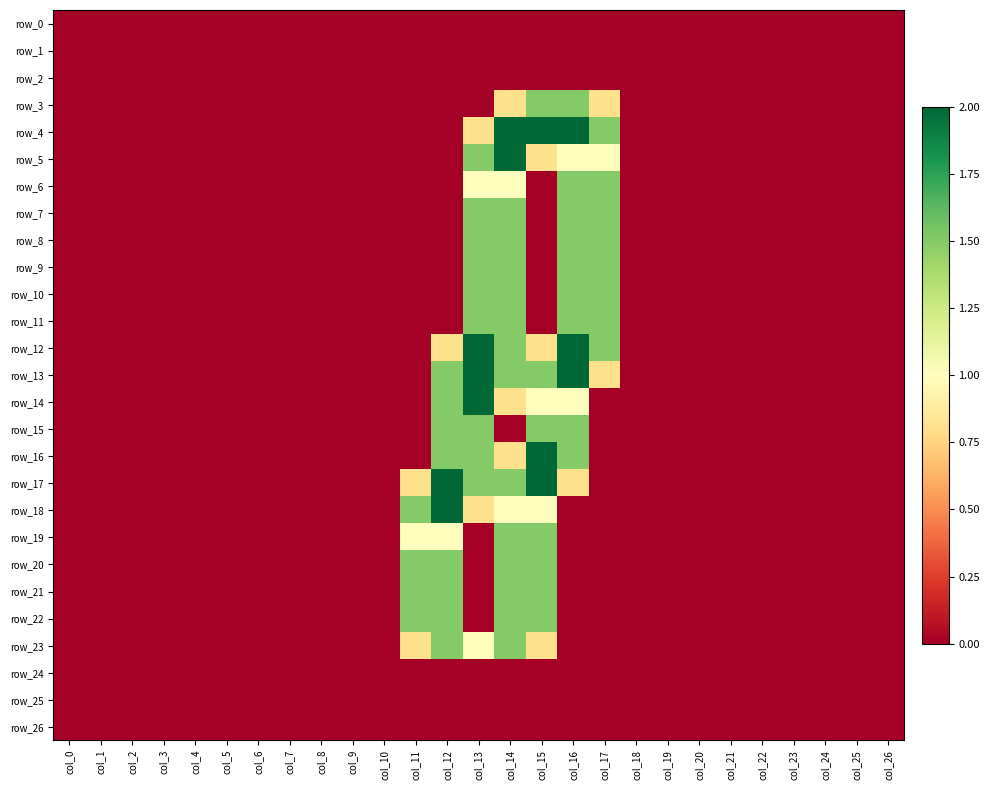

Reading left to right, what are all the values shown in this chart?

row_0: col_0=0.0	col_1=0.0	col_2=0.0	col_3=0.0	col_4=0.0	col_5=0.0	col_6=0.0	col_7=0.0	col_8=0.0	col_9=0.0	col_10=0.0	col_11=0.0	col_12=0.0	col_13=0.0	col_14=0.0	col_15=0.0	col_16=0.0	col_17=0.0	col_18=0.0	col_19=0.0	col_20=0.0	col_21=0.0	col_22=0.0	col_23=0.0	col_24=0.0	col_25=0.0	col_26=0.0
row_1: col_0=0.0	col_1=0.0	col_2=0.0	col_3=0.0	col_4=0.0	col_5=0.0	col_6=0.0	col_7=0.0	col_8=0.0	col_9=0.0	col_10=0.0	col_11=0.0	col_12=0.0	col_13=0.0	col_14=0.0	col_15=0.0	col_16=0.0	col_17=0.0	col_18=0.0	col_19=0.0	col_20=0.0	col_21=0.0	col_22=0.0	col_23=0.0	col_24=0.0	col_25=0.0	col_26=0.0
row_2: col_0=0.0	col_1=0.0	col_2=0.0	col_3=0.0	col_4=0.0	col_5=0.0	col_6=0.0	col_7=0.0	col_8=0.0	col_9=0.0	col_10=0.0	col_11=0.0	col_12=0.0	col_13=0.0	col_14=0.0	col_15=0.0	col_16=0.0	col_17=0.0	col_18=0.0	col_19=0.0	col_20=0.0	col_21=0.0	col_22=0.0	col_23=0.0	col_24=0.0	col_25=0.0	col_26=0.0
row_3: col_0=0.0	col_1=0.0	col_2=0.0	col_3=0.0	col_4=0.0	col_5=0.0	col_6=0.0	col_7=0.0	col_8=0.0	col_9=0.0	col_10=0.0	col_11=0.0	col_12=0.0	col_13=0.0	col_14=0.8	col_15=1.5	col_16=1.5	col_17=0.8	col_18=0.0	col_19=0.0	col_20=0.0	col_21=0.0	col_22=0.0	col_23=0.0	col_24=0.0	col_25=0.0	col_26=0.0
row_4: col_0=0.0	col_1=0.0	col_2=0.0	col_3=0.0	col_4=0.0	col_5=0.0	col_6=0.0	col_7=0.0	col_8=0.0	col_9=0.0	col_10=0.0	col_11=0.0	col_12=0.0	col_13=0.8	col_14=2.0	col_15=2.0	col_16=2.0	col_17=1.5	col_18=0.0	col_19=0.0	col_20=0.0	col_21=0.0	col_22=0.0	col_23=0.0	col_24=0.0	col_25=0.0	col_26=0.0
row_5: col_0=0.0	col_1=0.0	col_2=0.0	col_3=0.0	col_4=0.0	col_5=0.0	col_6=0.0	col_7=0.0	col_8=0.0	col_9=0.0	col_10=0.0	col_11=0.0	col_12=0.0	col_13=1.5	col_14=2.0	col_15=0.8	col_16=1.0	col_17=1.0	col_18=0.0	col_19=0.0	col_20=0.0	col_21=0.0	col_22=0.0	col_23=0.0	col_24=0.0	col_25=0.0	col_26=0.0
row_6: col_0=0.0	col_1=0.0	col_2=0.0	col_3=0.0	col_4=0.0	col_5=0.0	col_6=0.0	col_7=0.0	col_8=0.0	col_9=0.0	col_10=0.0	col_11=0.0	col_12=0.0	col_13=1.0	col_14=1.0	col_15=0.0	col_16=1.5	col_17=1.5	col_18=0.0	col_19=0.0	col_20=0.0	col_21=0.0	col_22=0.0	col_23=0.0	col_24=0.0	col_25=0.0	col_26=0.0
row_7: col_0=0.0	col_1=0.0	col_2=0.0	col_3=0.0	col_4=0.0	col_5=0.0	col_6=0.0	col_7=0.0	col_8=0.0	col_9=0.0	col_10=0.0	col_11=0.0	col_12=0.0	col_13=1.5	col_14=1.5	col_15=0.0	col_16=1.5	col_17=1.5	col_18=0.0	col_19=0.0	col_20=0.0	col_21=0.0	col_22=0.0	col_23=0.0	col_24=0.0	col_25=0.0	col_26=0.0
row_8: col_0=0.0	col_1=0.0	col_2=0.0	col_3=0.0	col_4=0.0	col_5=0.0	col_6=0.0	col_7=0.0	col_8=0.0	col_9=0.0	col_10=0.0	col_11=0.0	col_12=0.0	col_13=1.5	col_14=1.5	col_15=0.0	col_16=1.5	col_17=1.5	col_18=0.0	col_19=0.0	col_20=0.0	col_21=0.0	col_22=0.0	col_23=0.0	col_24=0.0	col_25=0.0	col_26=0.0
row_9: col_0=0.0	col_1=0.0	col_2=0.0	col_3=0.0	col_4=0.0	col_5=0.0	col_6=0.0	col_7=0.0	col_8=0.0	col_9=0.0	col_10=0.0	col_11=0.0	col_12=0.0	col_13=1.5	col_14=1.5	col_15=0.0	col_16=1.5	col_17=1.5	col_18=0.0	col_19=0.0	col_20=0.0	col_21=0.0	col_22=0.0	col_23=0.0	col_24=0.0	col_25=0.0	col_26=0.0
row_10: col_0=0.0	col_1=0.0	col_2=0.0	col_3=0.0	col_4=0.0	col_5=0.0	col_6=0.0	col_7=0.0	col_8=0.0	col_9=0.0	col_10=0.0	col_11=0.0	col_12=0.0	col_13=1.5	col_14=1.5	col_15=0.0	col_16=1.5	col_17=1.5	col_18=0.0	col_19=0.0	col_20=0.0	col_21=0.0	col_22=0.0	col_23=0.0	col_24=0.0	col_25=0.0	col_26=0.0
row_11: col_0=0.0	col_1=0.0	col_2=0.0	col_3=0.0	col_4=0.0	col_5=0.0	col_6=0.0	col_7=0.0	col_8=0.0	col_9=0.0	col_10=0.0	col_11=0.0	col_12=0.0	col_13=1.5	col_14=1.5	col_15=0.0	col_16=1.5	col_17=1.5	col_18=0.0	col_19=0.0	col_20=0.0	col_21=0.0	col_22=0.0	col_23=0.0	col_24=0.0	col_25=0.0	col_26=0.0
row_12: col_0=0.0	col_1=0.0	col_2=0.0	col_3=0.0	col_4=0.0	col_5=0.0	col_6=0.0	col_7=0.0	col_8=0.0	col_9=0.0	col_10=0.0	col_11=0.0	col_12=0.8	col_13=2.0	col_14=1.5	col_15=0.8	col_16=2.0	col_17=1.5	col_18=0.0	col_19=0.0	col_20=0.0	col_21=0.0	col_22=0.0	col_23=0.0	col_24=0.0	col_25=0.0	col_26=0.0
row_13: col_0=0.0	col_1=0.0	col_2=0.0	col_3=0.0	col_4=0.0	col_5=0.0	col_6=0.0	col_7=0.0	col_8=0.0	col_9=0.0	col_10=0.0	col_11=0.0	col_12=1.5	col_13=2.0	col_14=1.5	col_15=1.5	col_16=2.0	col_17=0.8	col_18=0.0	col_19=0.0	col_20=0.0	col_21=0.0	col_22=0.0	col_23=0.0	col_24=0.0	col_25=0.0	col_26=0.0
row_14: col_0=0.0	col_1=0.0	col_2=0.0	col_3=0.0	col_4=0.0	col_5=0.0	col_6=0.0	col_7=0.0	col_8=0.0	col_9=0.0	col_10=0.0	col_11=0.0	col_12=1.5	col_13=2.0	col_14=0.8	col_15=1.0	col_16=1.0	col_17=0.0	col_18=0.0	col_19=0.0	col_20=0.0	col_21=0.0	col_22=0.0	col_23=0.0	col_24=0.0	col_25=0.0	col_26=0.0
row_15: col_0=0.0	col_1=0.0	col_2=0.0	col_3=0.0	col_4=0.0	col_5=0.0	col_6=0.0	col_7=0.0	col_8=0.0	col_9=0.0	col_10=0.0	col_11=0.0	col_12=1.5	col_13=1.5	col_14=0.0	col_15=1.5	col_16=1.5	col_17=0.0	col_18=0.0	col_19=0.0	col_20=0.0	col_21=0.0	col_22=0.0	col_23=0.0	col_24=0.0	col_25=0.0	col_26=0.0
row_16: col_0=0.0	col_1=0.0	col_2=0.0	col_3=0.0	col_4=0.0	col_5=0.0	col_6=0.0	col_7=0.0	col_8=0.0	col_9=0.0	col_10=0.0	col_11=0.0	col_12=1.5	col_13=1.5	col_14=0.8	col_15=2.0	col_16=1.5	col_17=0.0	col_18=0.0	col_19=0.0	col_20=0.0	col_21=0.0	col_22=0.0	col_23=0.0	col_24=0.0	col_25=0.0	col_26=0.0
row_17: col_0=0.0	col_1=0.0	col_2=0.0	col_3=0.0	col_4=0.0	col_5=0.0	col_6=0.0	col_7=0.0	col_8=0.0	col_9=0.0	col_10=0.0	col_11=0.8	col_12=2.0	col_13=1.5	col_14=1.5	col_15=2.0	col_16=0.8	col_17=0.0	col_18=0.0	col_19=0.0	col_20=0.0	col_21=0.0	col_22=0.0	col_23=0.0	col_24=0.0	col_25=0.0	col_26=0.0
row_18: col_0=0.0	col_1=0.0	col_2=0.0	col_3=0.0	col_4=0.0	col_5=0.0	col_6=0.0	col_7=0.0	col_8=0.0	col_9=0.0	col_10=0.0	col_11=1.5	col_12=2.0	col_13=0.8	col_14=1.0	col_15=1.0	col_16=0.0	col_17=0.0	col_18=0.0	col_19=0.0	col_20=0.0	col_21=0.0	col_22=0.0	col_23=0.0	col_24=0.0	col_25=0.0	col_26=0.0
row_19: col_0=0.0	col_1=0.0	col_2=0.0	col_3=0.0	col_4=0.0	col_5=0.0	col_6=0.0	col_7=0.0	col_8=0.0	col_9=0.0	col_10=0.0	col_11=1.0	col_12=1.0	col_13=0.0	col_14=1.5	col_15=1.5	col_16=0.0	col_17=0.0	col_18=0.0	col_19=0.0	col_20=0.0	col_21=0.0	col_22=0.0	col_23=0.0	col_24=0.0	col_25=0.0	col_26=0.0
row_20: col_0=0.0	col_1=0.0	col_2=0.0	col_3=0.0	col_4=0.0	col_5=0.0	col_6=0.0	col_7=0.0	col_8=0.0	col_9=0.0	col_10=0.0	col_11=1.5	col_12=1.5	col_13=0.0	col_14=1.5	col_15=1.5	col_16=0.0	col_17=0.0	col_18=0.0	col_19=0.0	col_20=0.0	col_21=0.0	col_22=0.0	col_23=0.0	col_24=0.0	col_25=0.0	col_26=0.0
row_21: col_0=0.0	col_1=0.0	col_2=0.0	col_3=0.0	col_4=0.0	col_5=0.0	col_6=0.0	col_7=0.0	col_8=0.0	col_9=0.0	col_10=0.0	col_11=1.5	col_12=1.5	col_13=0.0	col_14=1.5	col_15=1.5	col_16=0.0	col_17=0.0	col_18=0.0	col_19=0.0	col_20=0.0	col_21=0.0	col_22=0.0	col_23=0.0	col_24=0.0	col_25=0.0	col_26=0.0
row_22: col_0=0.0	col_1=0.0	col_2=0.0	col_3=0.0	col_4=0.0	col_5=0.0	col_6=0.0	col_7=0.0	col_8=0.0	col_9=0.0	col_10=0.0	col_11=1.5	col_12=1.5	col_13=0.0	col_14=1.5	col_15=1.5	col_16=0.0	col_17=0.0	col_18=0.0	col_19=0.0	col_20=0.0	col_21=0.0	col_22=0.0	col_23=0.0	col_24=0.0	col_25=0.0	col_26=0.0
row_23: col_0=0.0	col_1=0.0	col_2=0.0	col_3=0.0	col_4=0.0	col_5=0.0	col_6=0.0	col_7=0.0	col_8=0.0	col_9=0.0	col_10=0.0	col_11=0.8	col_12=1.5	col_13=1.0	col_14=1.5	col_15=0.8	col_16=0.0	col_17=0.0	col_18=0.0	col_19=0.0	col_20=0.0	col_21=0.0	col_22=0.0	col_23=0.0	col_24=0.0	col_25=0.0	col_26=0.0
row_24: col_0=0.0	col_1=0.0	col_2=0.0	col_3=0.0	col_4=0.0	col_5=0.0	col_6=0.0	col_7=0.0	col_8=0.0	col_9=0.0	col_10=0.0	col_11=0.0	col_12=0.0	col_13=0.0	col_14=0.0	col_15=0.0	col_16=0.0	col_17=0.0	col_18=0.0	col_19=0.0	col_20=0.0	col_21=0.0	col_22=0.0	col_23=0.0	col_24=0.0	col_25=0.0	col_26=0.0
row_25: col_0=0.0	col_1=0.0	col_2=0.0	col_3=0.0	col_4=0.0	col_5=0.0	col_6=0.0	col_7=0.0	col_8=0.0	col_9=0.0	col_10=0.0	col_11=0.0	col_12=0.0	col_13=0.0	col_14=0.0	col_15=0.0	col_16=0.0	col_17=0.0	col_18=0.0	col_19=0.0	col_20=0.0	col_21=0.0	col_22=0.0	col_23=0.0	col_24=0.0	col_25=0.0	col_26=0.0
row_26: col_0=0.0	col_1=0.0	col_2=0.0	col_3=0.0	col_4=0.0	col_5=0.0	col_6=0.0	col_7=0.0	col_8=0.0	col_9=0.0	col_10=0.0	col_11=0.0	col_12=0.0	col_13=0.0	col_14=0.0	col_15=0.0	col_16=0.0	col_17=0.0	col_18=0.0	col_19=0.0	col_20=0.0	col_21=0.0	col_22=0.0	col_23=0.0	col_24=0.0	col_25=0.0	col_26=0.0